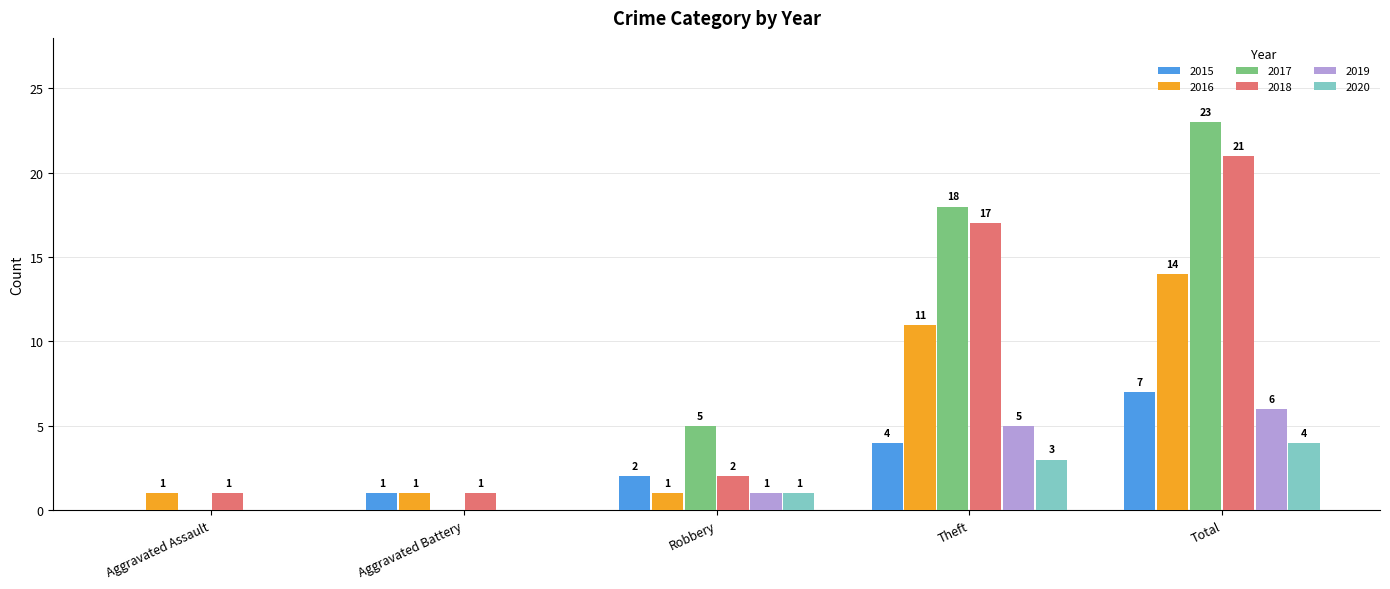

What is the highest value of the 2019 series?

6